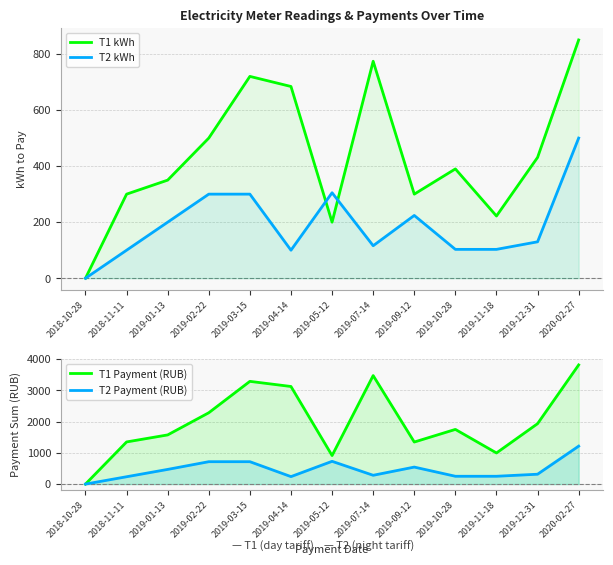

True or false: T2 Payment (RUB) and T1 Payment (RUB) cross at least once.

False